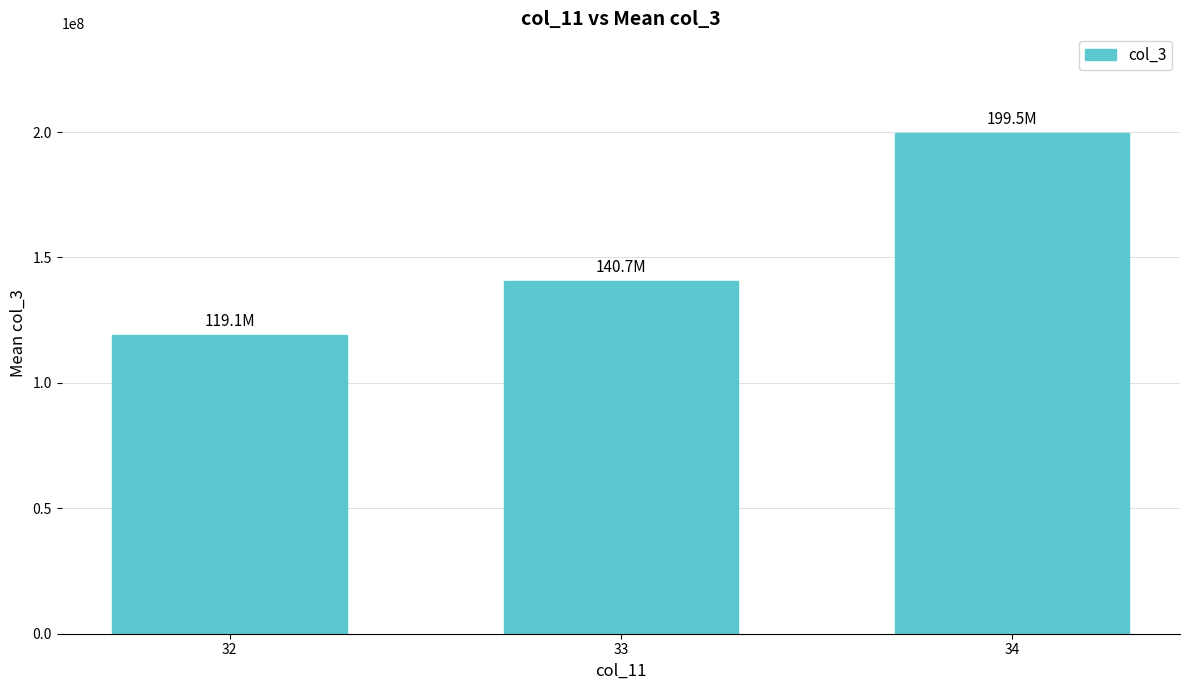

How many bars are there in total?

3